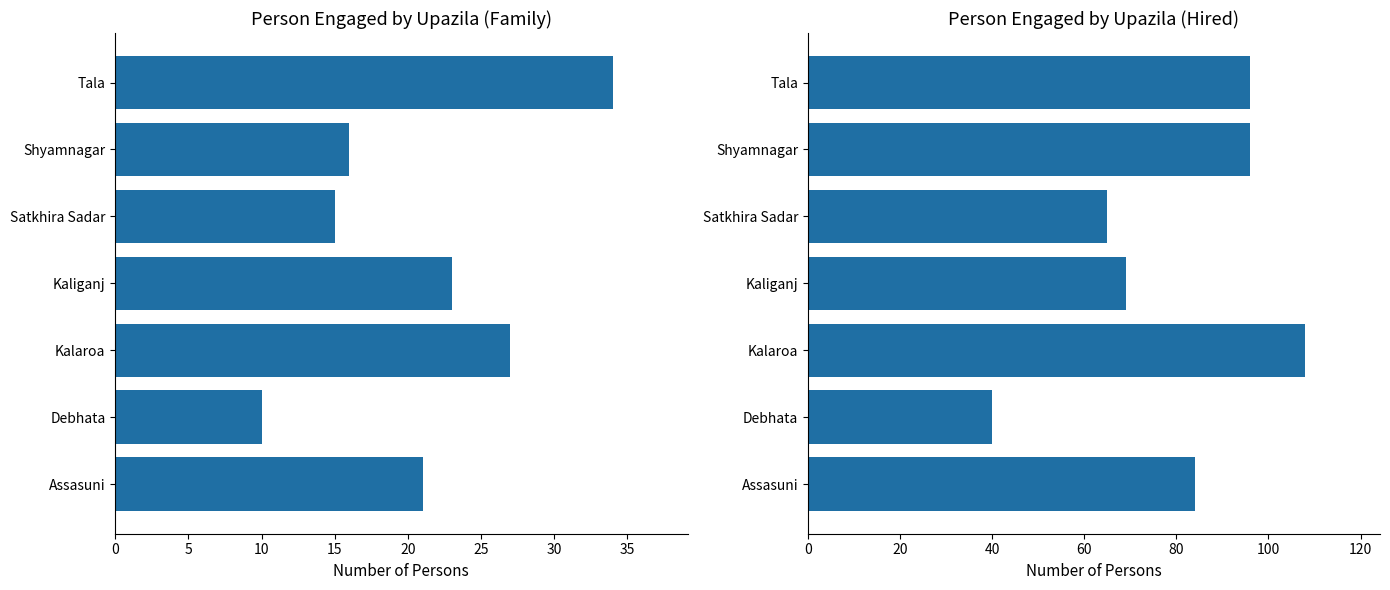

Rank the series by their maximum value, from highest to lowest.

Person engaged Hired, Person engaged Family